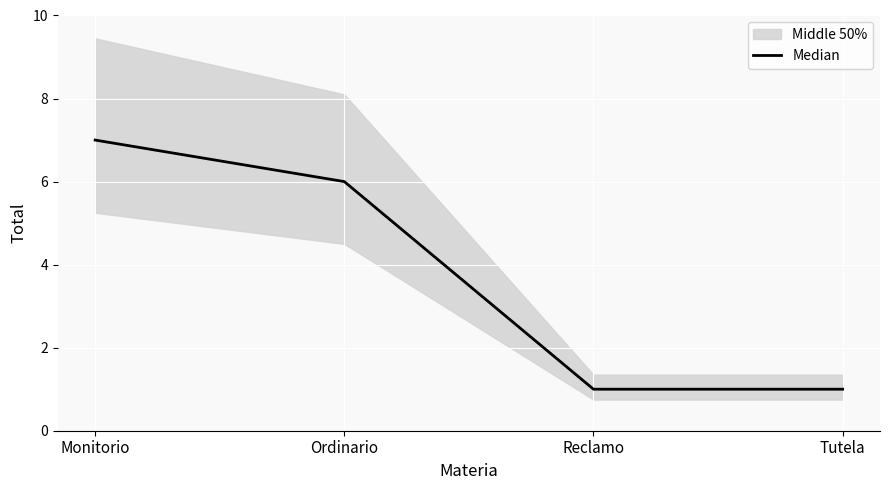

Reading left to right, list all the values displayed in this chart.

7	6	1	1